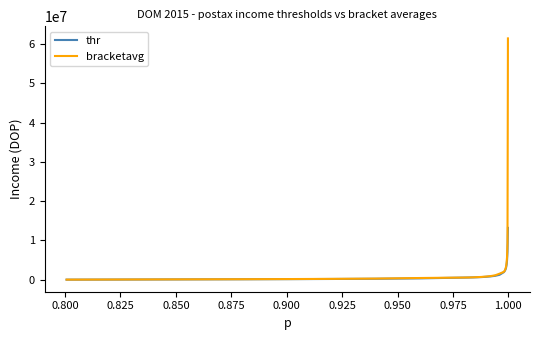

What is the greatest value displayed?

61425084.0